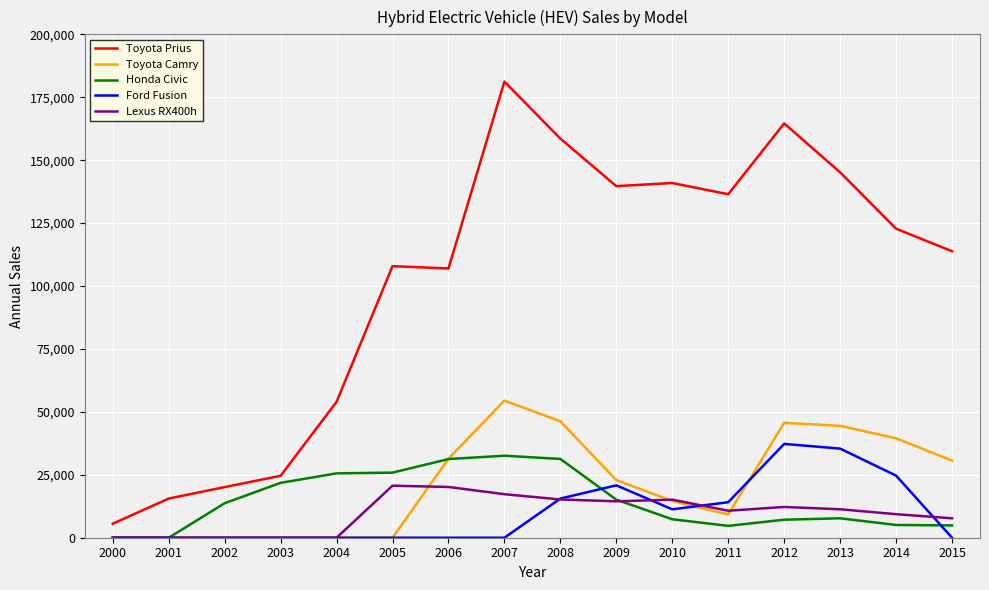

Which series has the largest range (max minus min)?

Toyota Prius